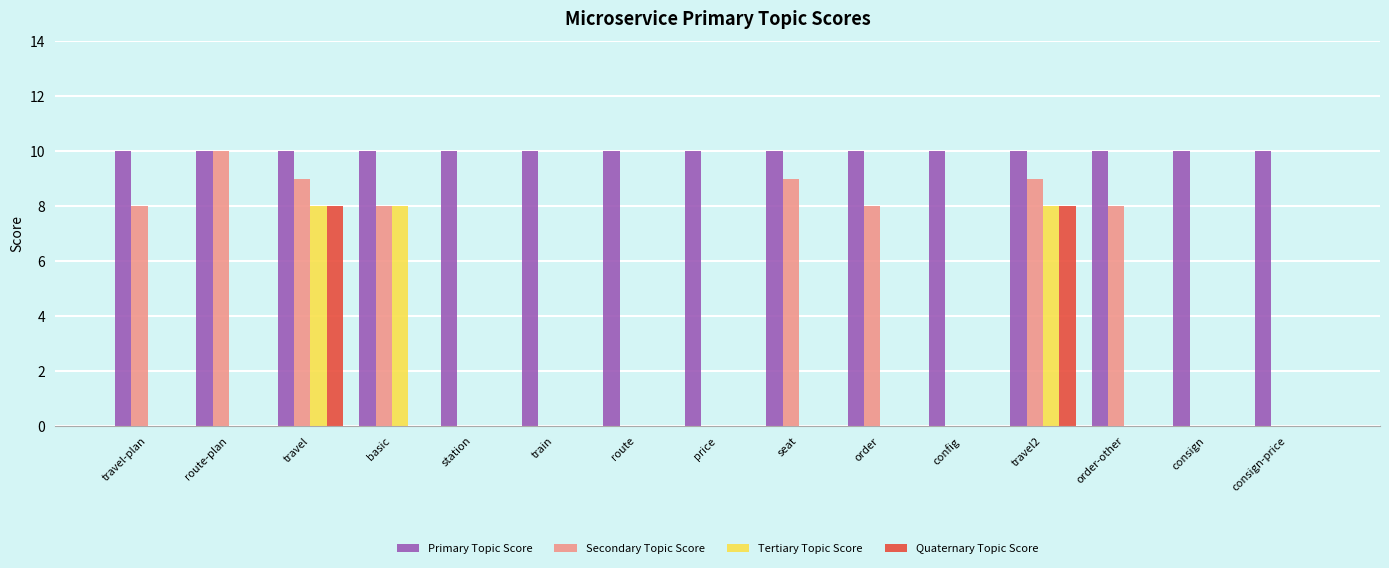

Which series has the largest total across all categories?

Primary Topic Score